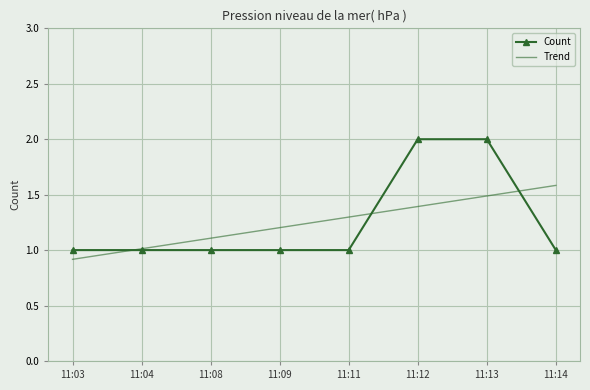

What is the smallest value displayed?

0.9